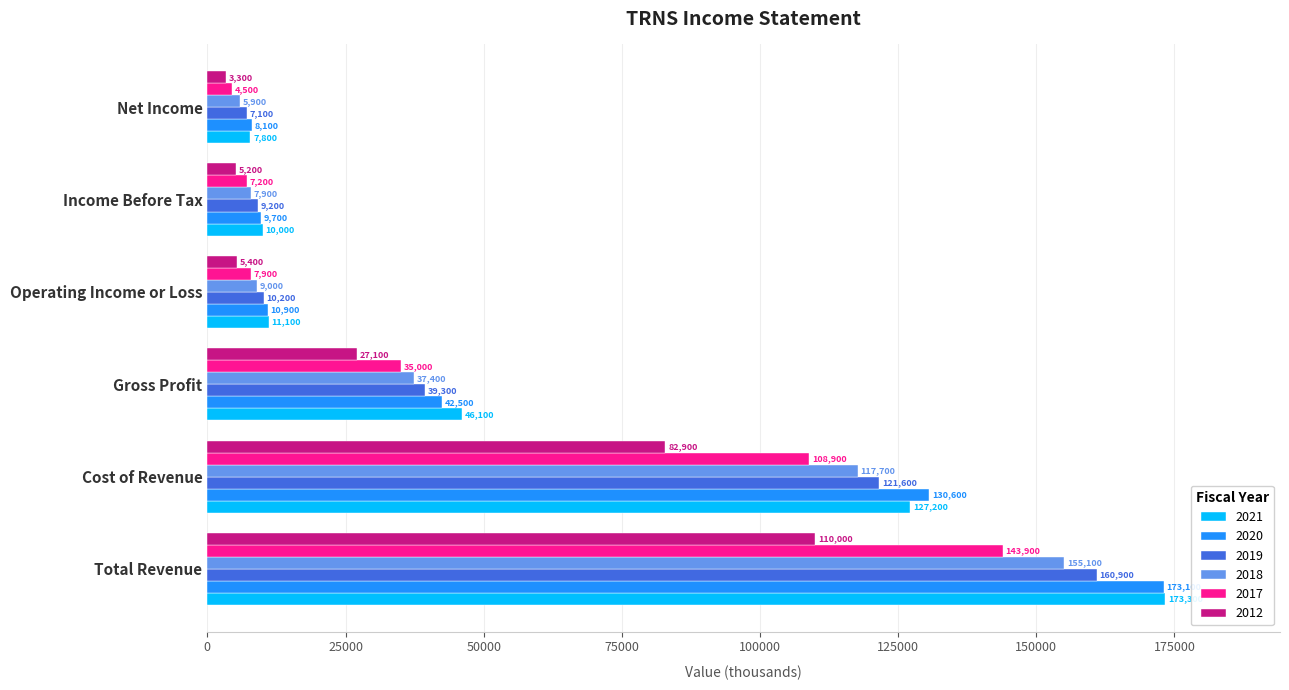

Where is 2020 nearest to the value 90600?

Cost of Revenue